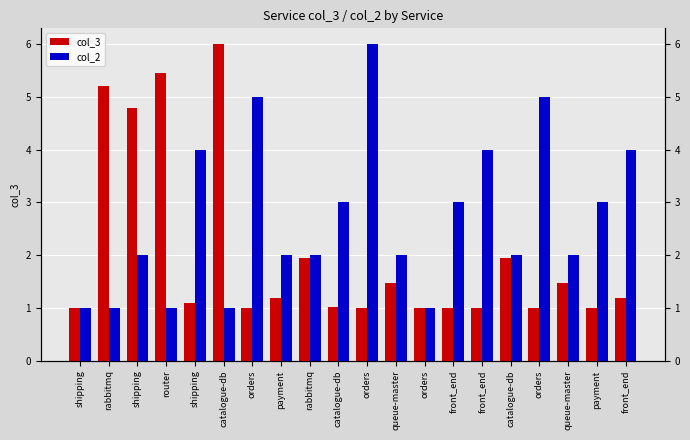

What is the label of the 2nd bar from the right?

payment